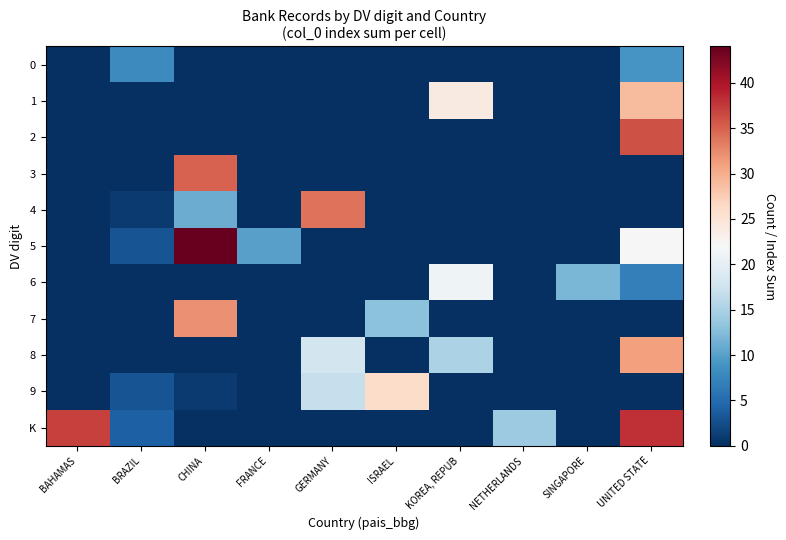

Which category has the lowest value across all series?

BAHAMAS